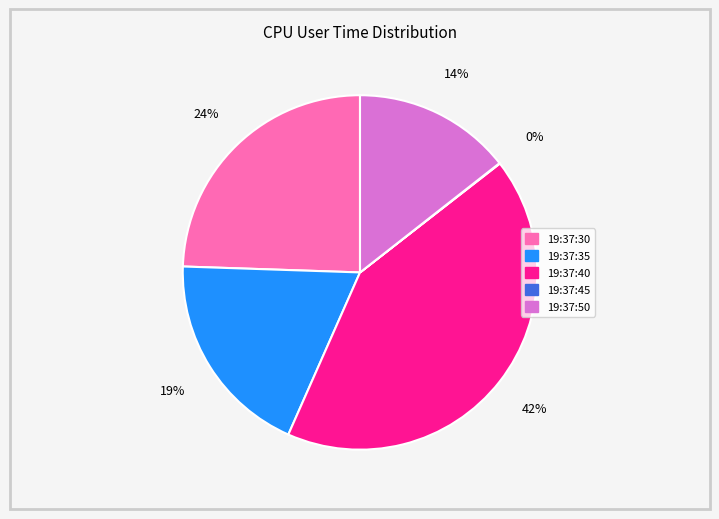

Is the sum of 19:37:40 and 19:37:50 greater than half?

Yes